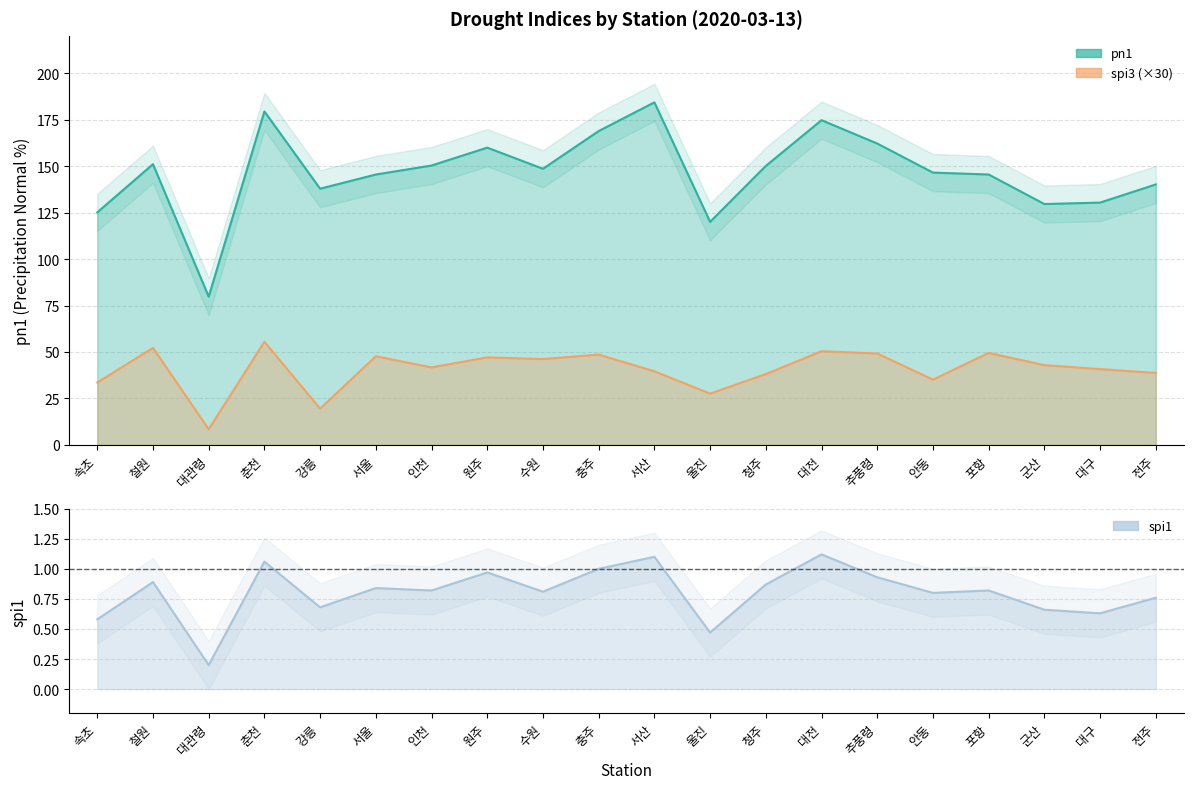

What is the value of the pn1 point at the 14th from the left?

174.7